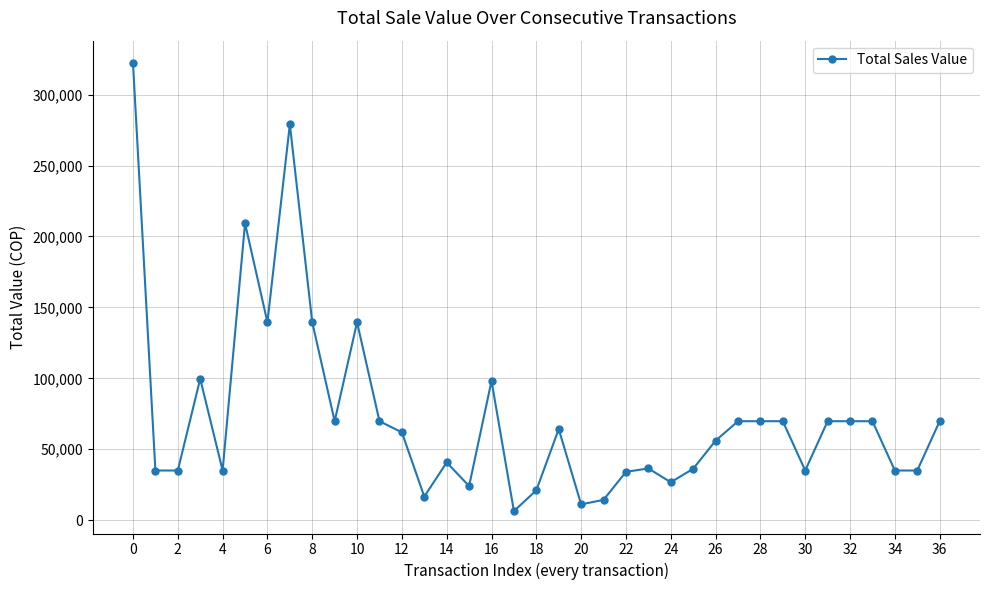

What is the value of the 14th point from the left?

16600